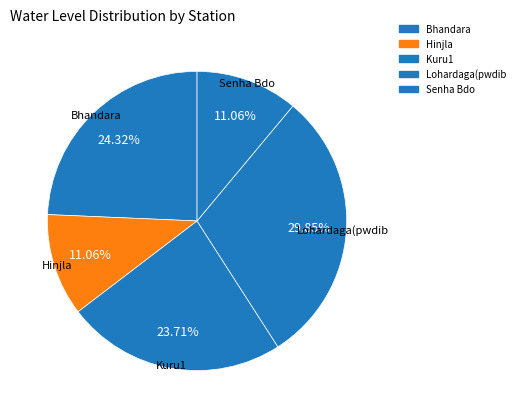

How much of the chart is everything except Hinjla?

88.9%